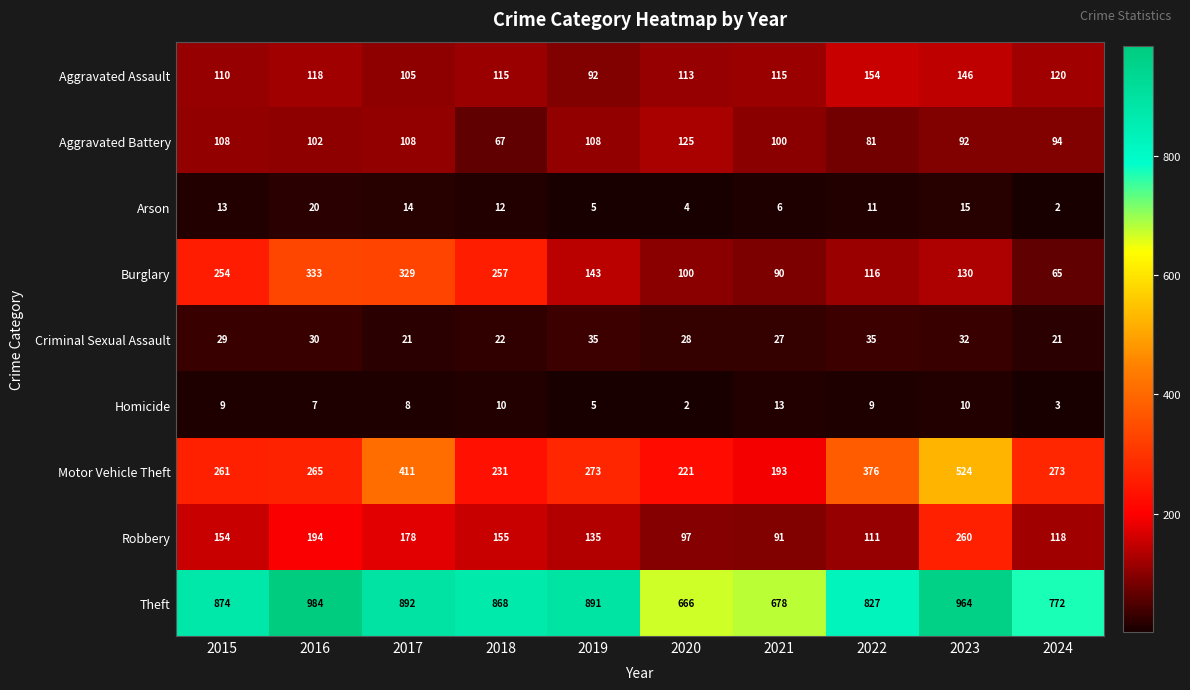

The value of Burglary at 2015 is 254. True or false?

True